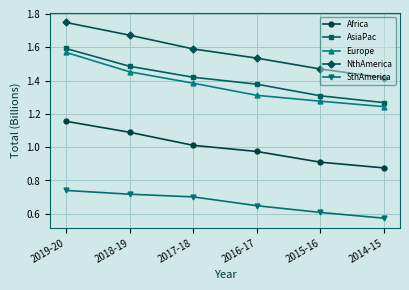

True or false: Africa and Europe cross at least once.

False